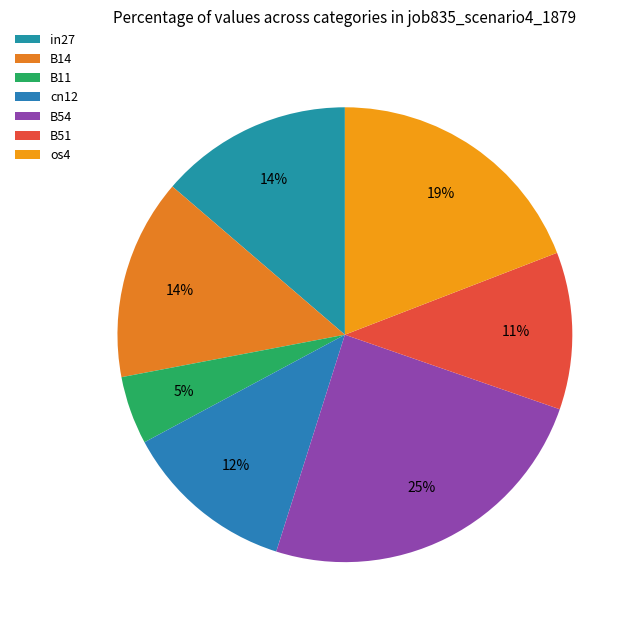

How many slices are in this pie chart?

7